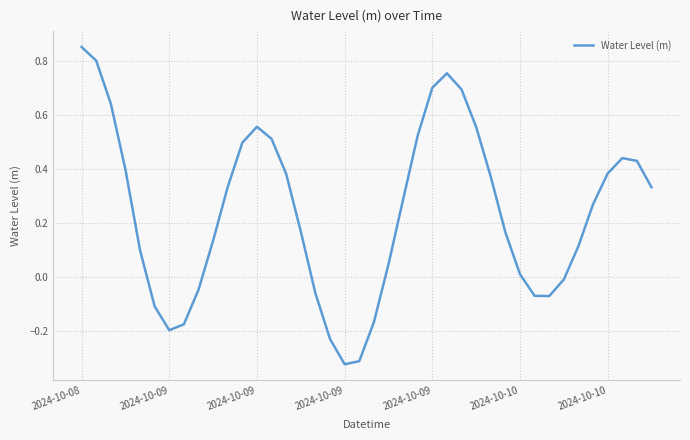

What is the difference between the maximum and minimum values?

1.2